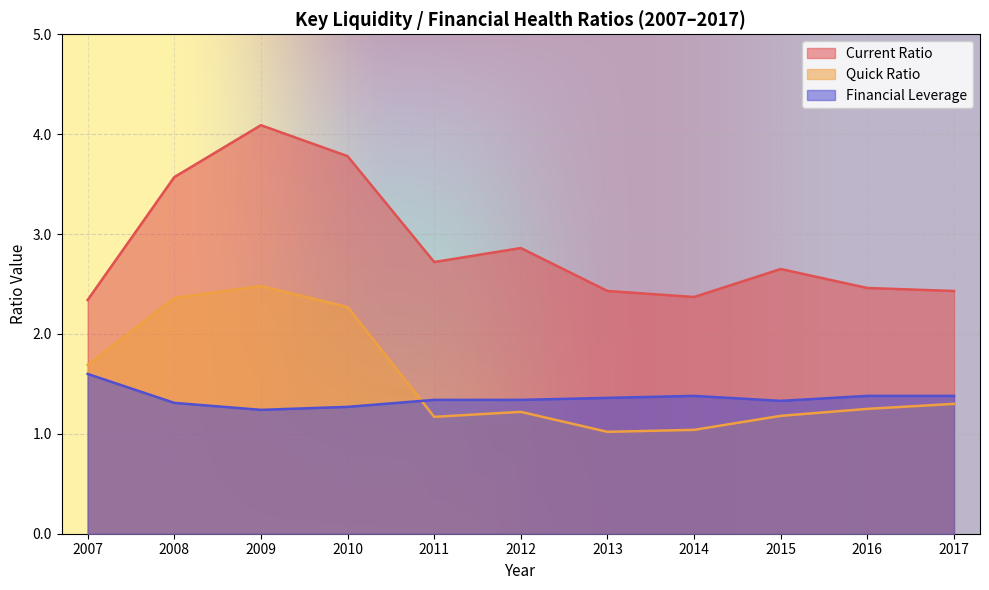

How many lines are shown in the chart?

3